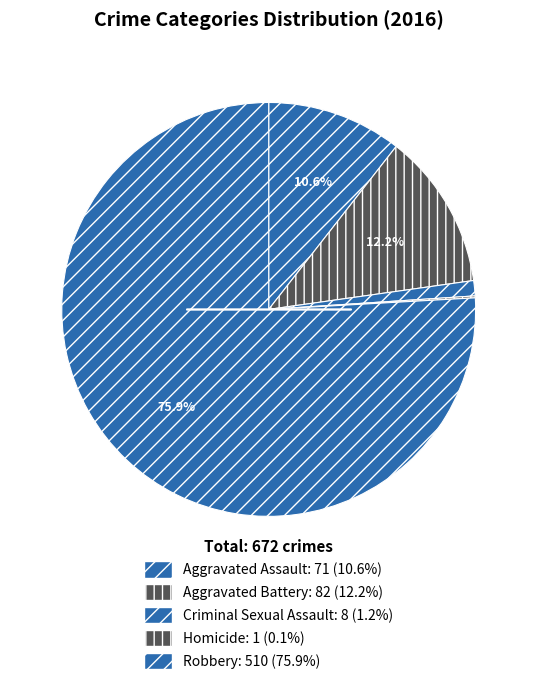

True or false: Robbery accounts for 76% of the total.

True